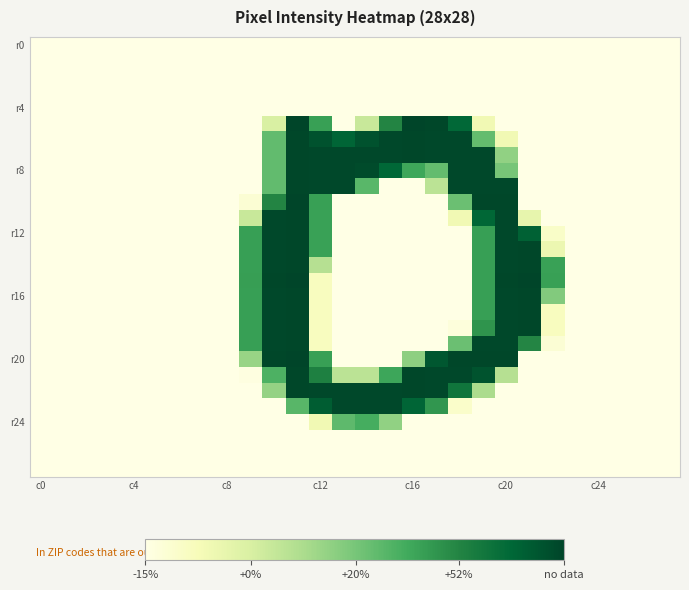

Which category has the lowest value across all series?

c0